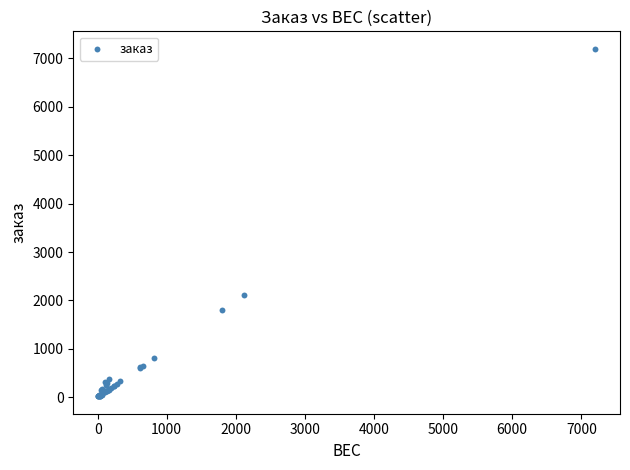

What Y value in the scatter plot is closest to 3610?

2120